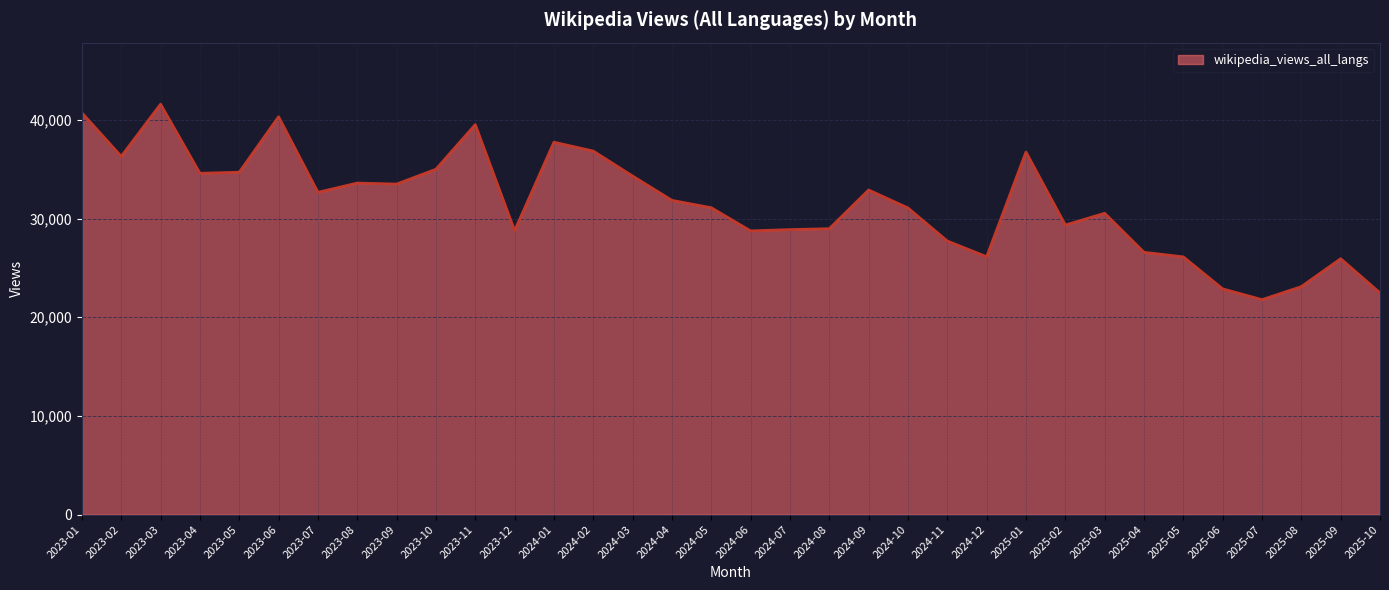

What is the smallest value displayed?

21781